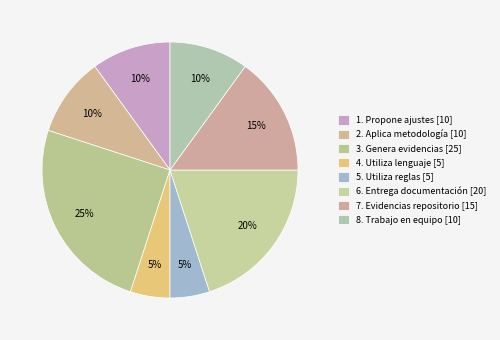

What is the ratio of the value at 8. Trabajo en equipo to the value at 4. Utiliza lenguaje?

2.0